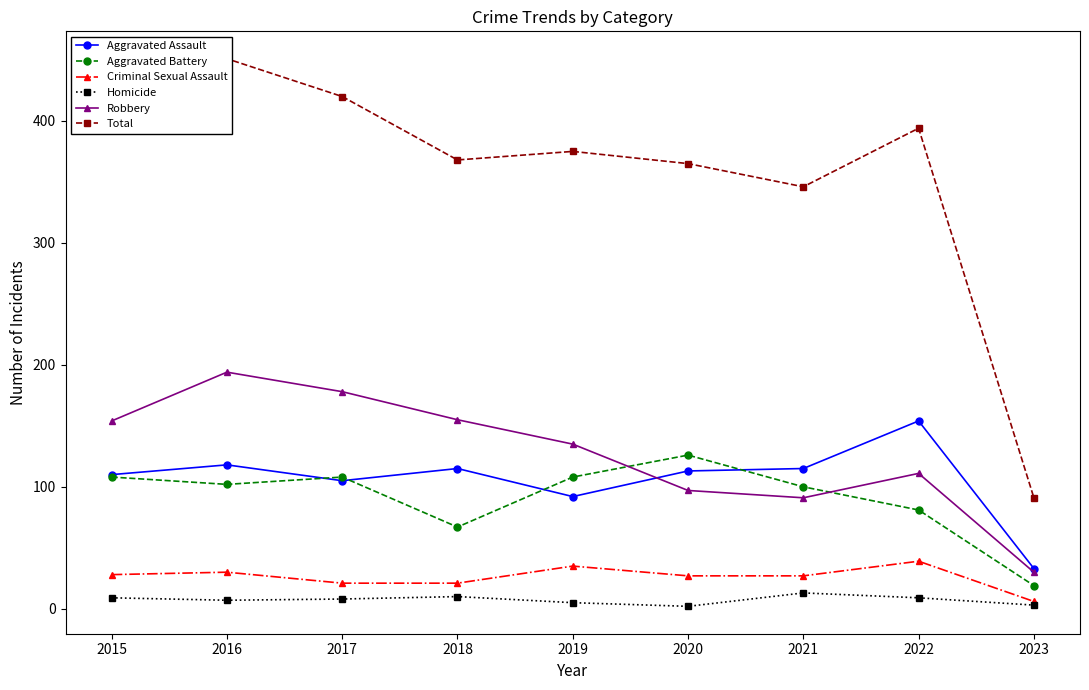

How many lines are shown in the chart?

6